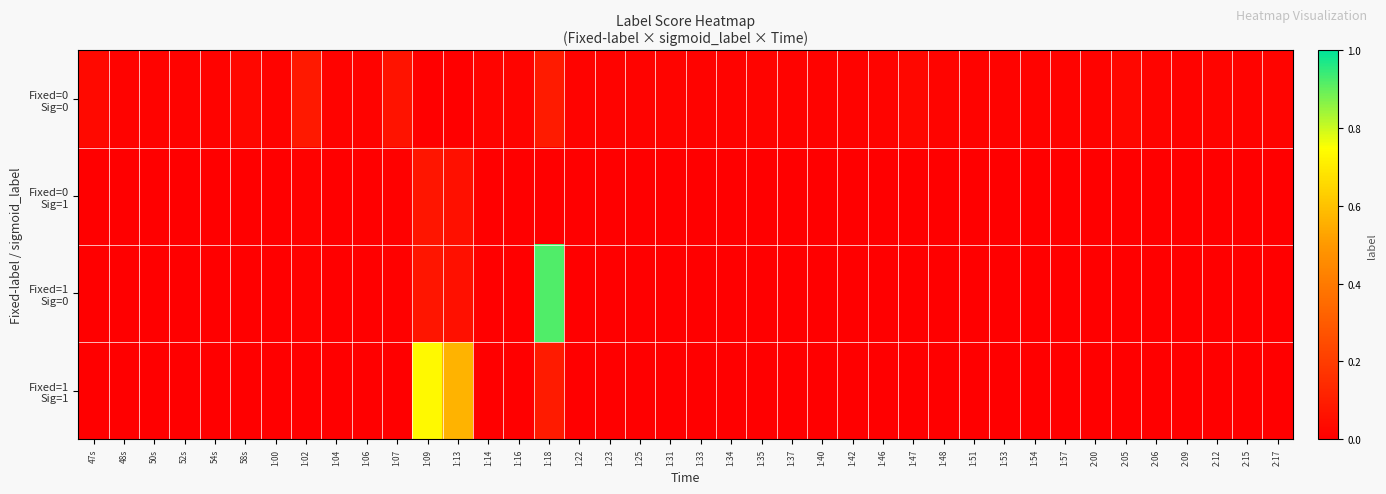

Rank the series at 1:02 from highest to lowest value.

Fixed=0 Sig=0, Fixed=0 Sig=1, Fixed=1 Sig=0, Fixed=1 Sig=1